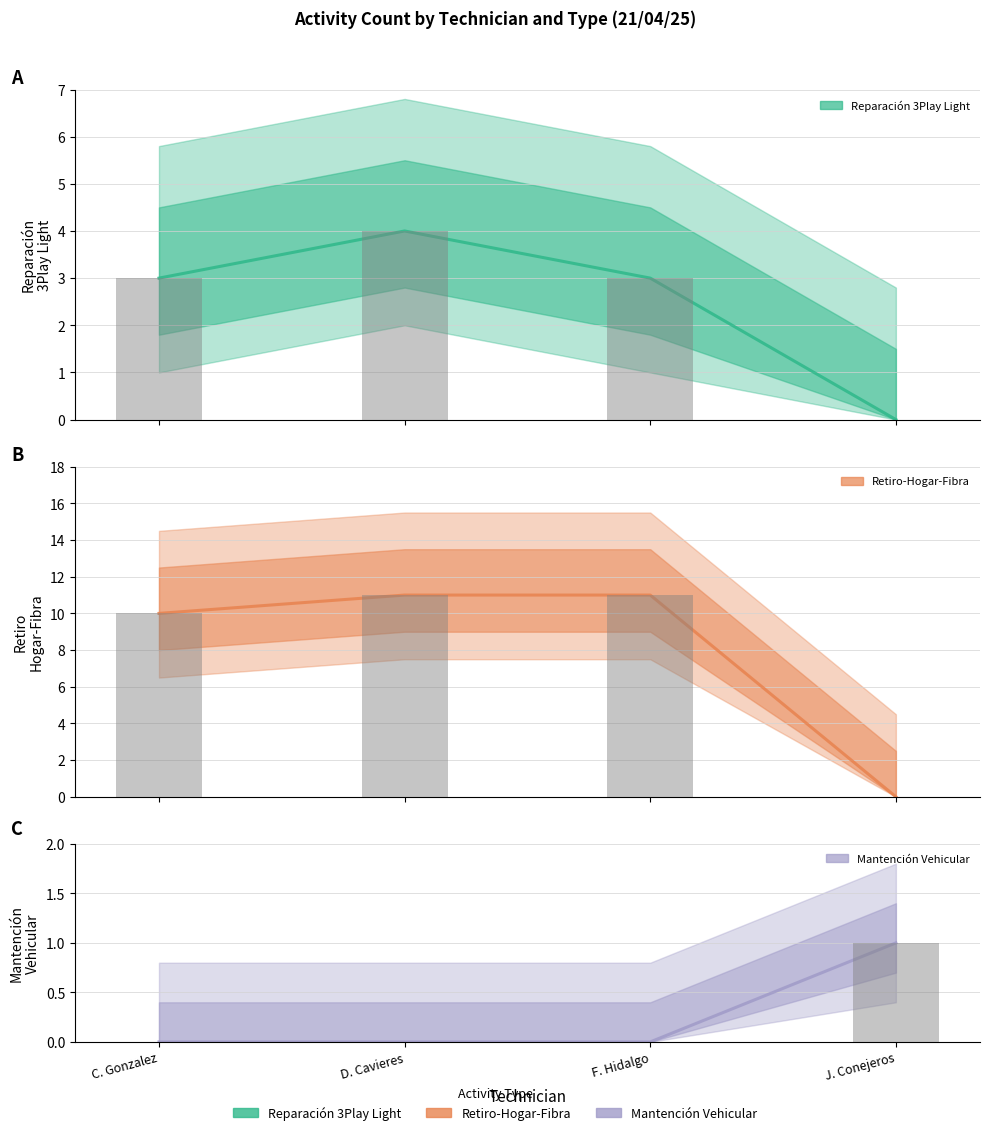

Reading left to right, what are all the values shown in this chart?

Reparación 3Play Light: C. Gonzalez=3	D. Cavieres=4	F. Hidalgo=3	J. Conejeros=0
Reparación 3Play Light (obs): C. Gonzalez=3	D. Cavieres=4	F. Hidalgo=3	J. Conejeros=0
Retiro-Hogar-Fibra: C. Gonzalez=10	D. Cavieres=11	F. Hidalgo=11	J. Conejeros=0
Retiro-Hogar-Fibra (obs): C. Gonzalez=10	D. Cavieres=11	F. Hidalgo=11	J. Conejeros=0
Mantención Vehicular: C. Gonzalez=0	D. Cavieres=0	F. Hidalgo=0	J. Conejeros=1
Mantención Vehicular (obs): C. Gonzalez=0	D. Cavieres=0	F. Hidalgo=0	J. Conejeros=1